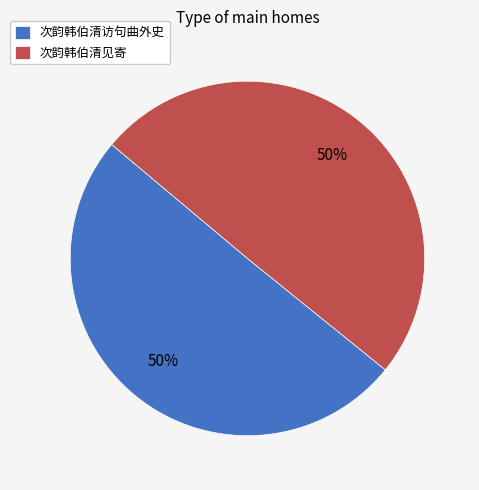

Do 次韵韩伯清访句曲外史 and 次韵韩伯清见寄 together represent more than half of the pie?

Yes